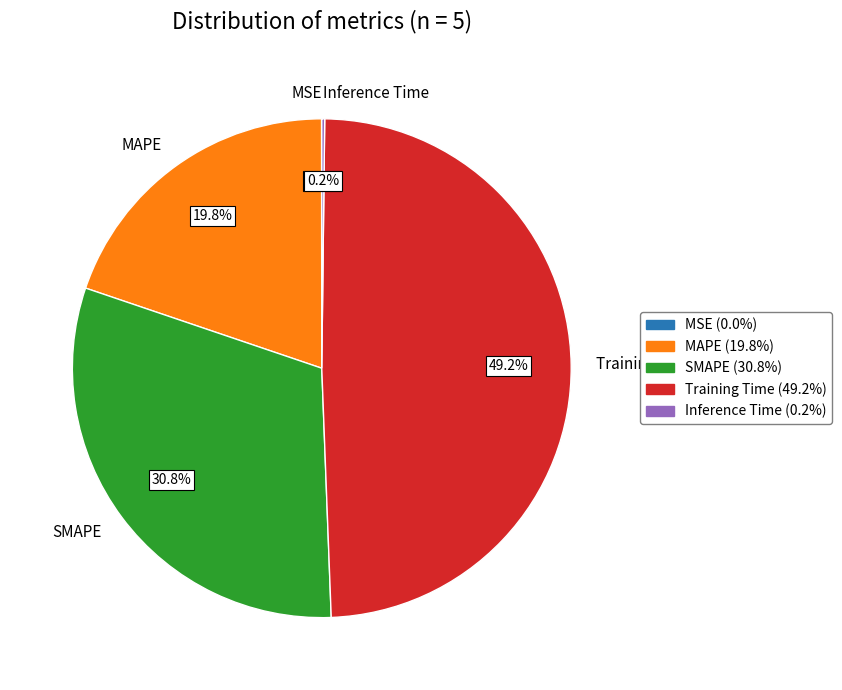

Which slice is the largest?

Training Time